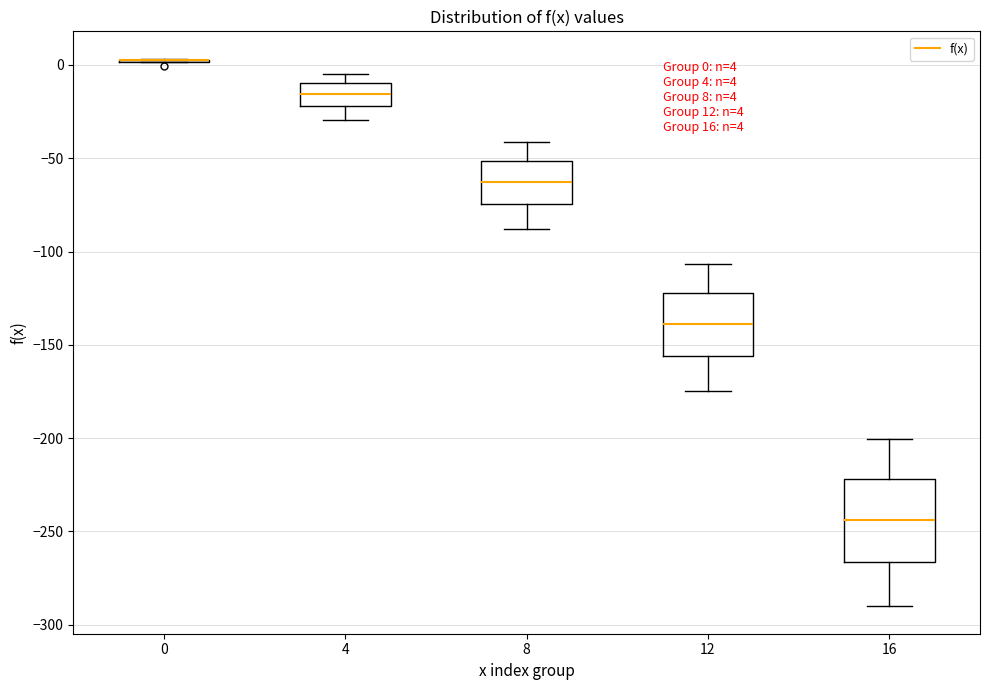

Which box is the tallest, from its lower edge to its upper edge?

16